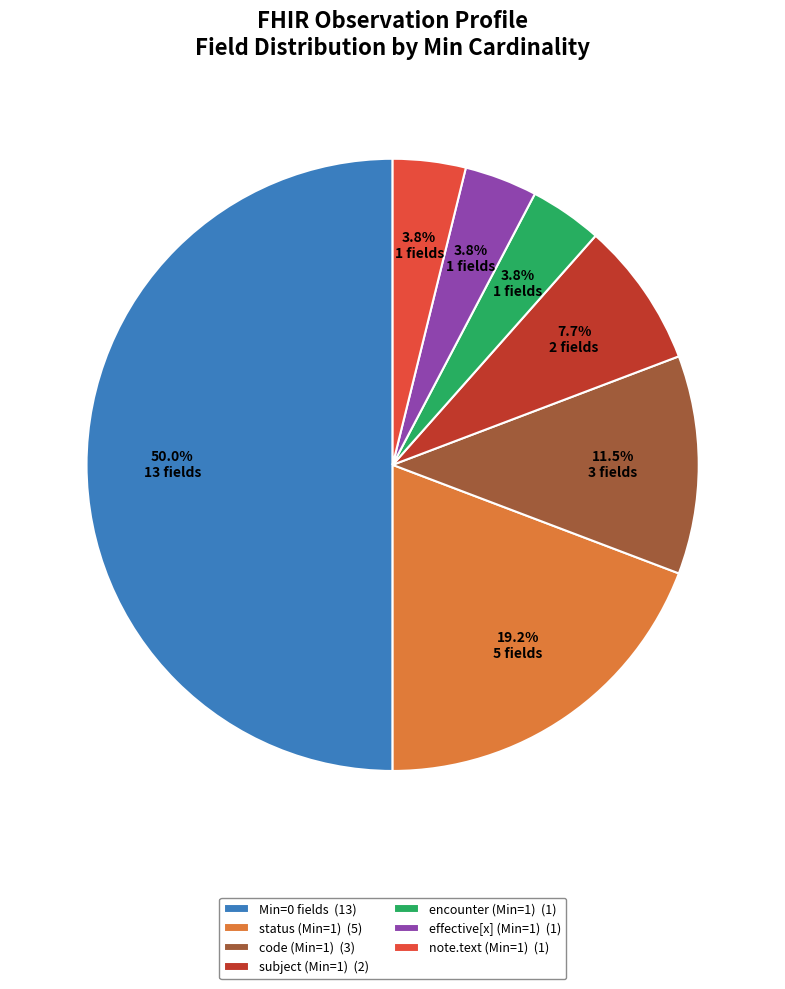

Which category has the biggest portion of the pie?

Min=0 fields (13)